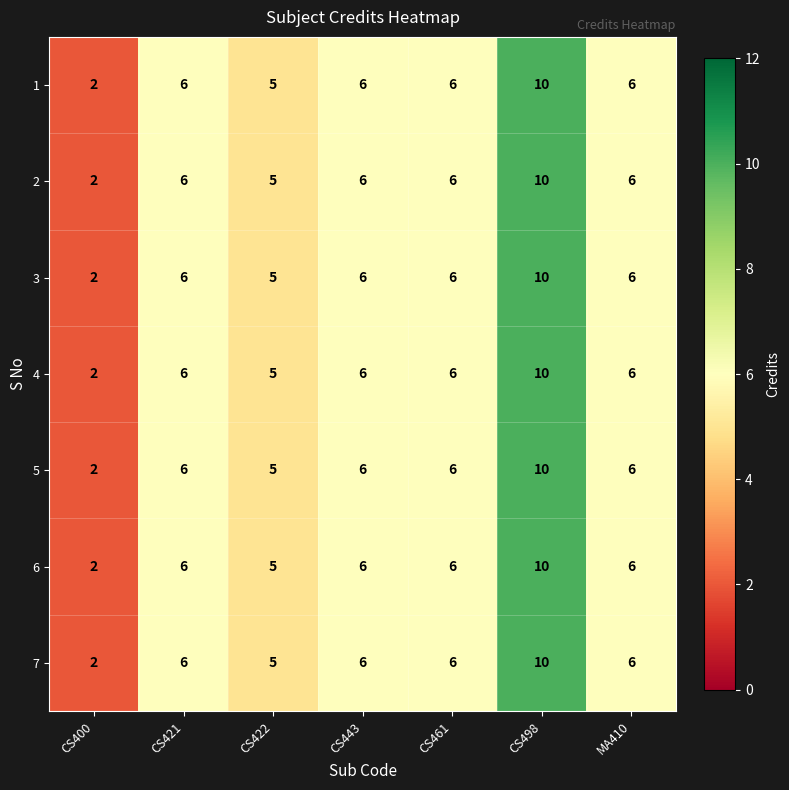

What is the difference between the 7 values at CS498 and MA410?

4